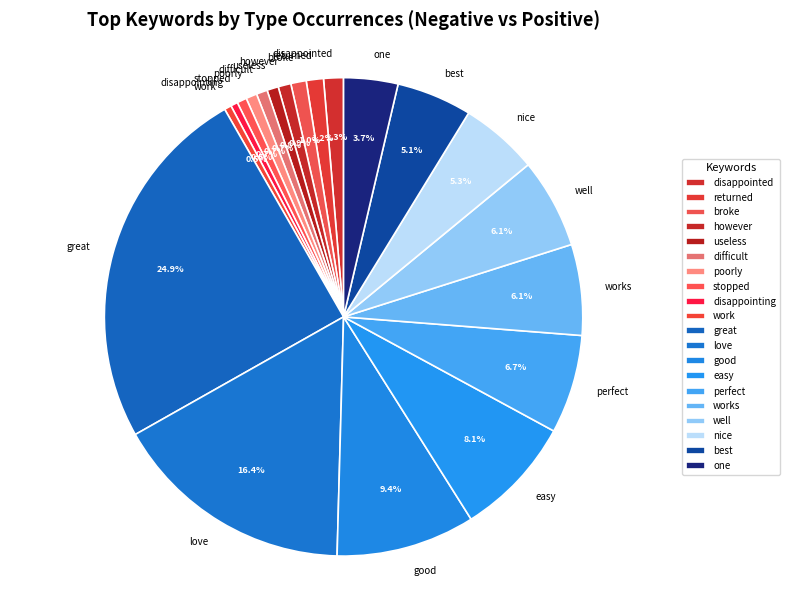

Which has a higher value, easy or perfect?

easy